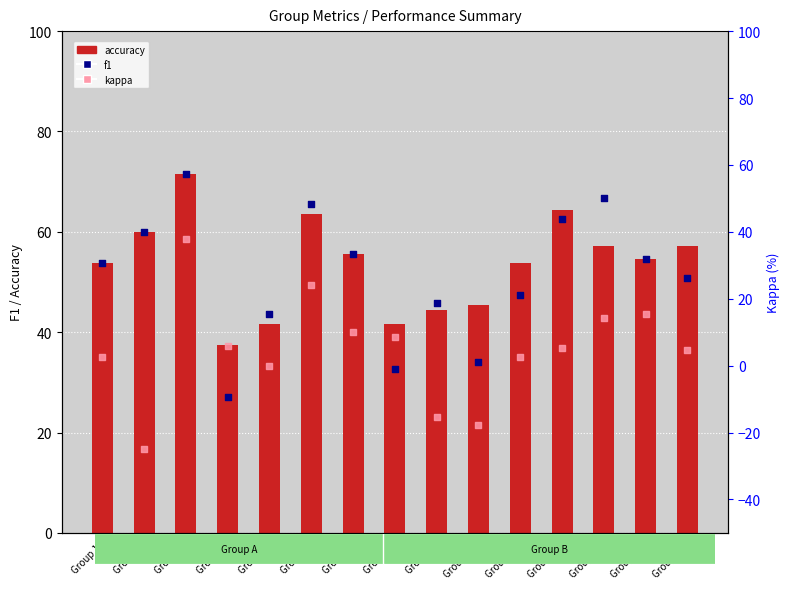

Is the value of kappa at Group 9 greater than the value of accuracy at Group 25?

No